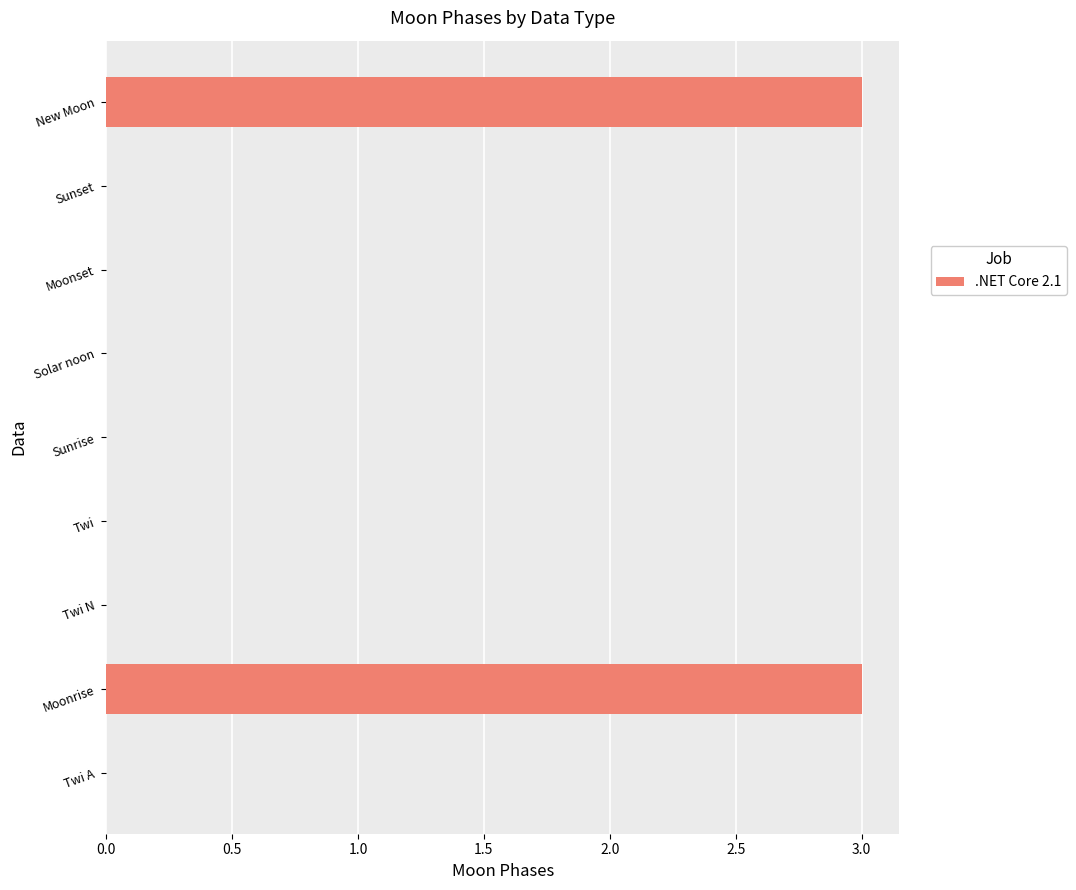

Reading bottom to top, transcribe all the data shown in this chart.

Twi A=0	Moonrise=3	Twi N=0	Twi=0	Sunrise=0	Solar noon=0	Moonset=0	Sunset=0	New Moon=3